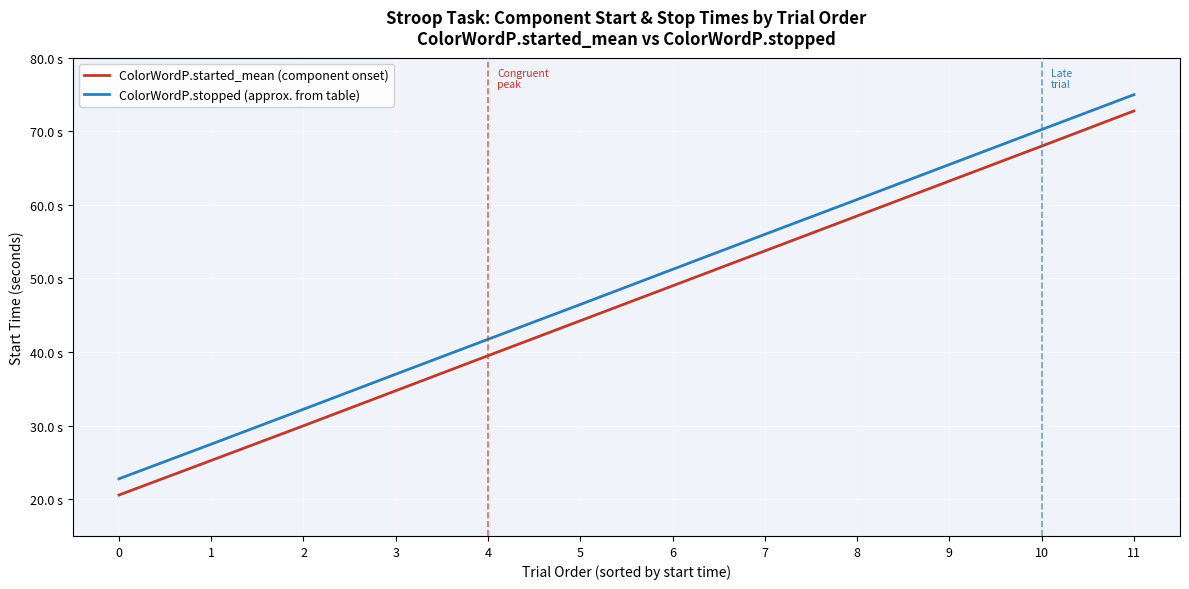

Rank the series by their maximum value, from lowest to highest.

ColorWordP.started_mean (component onset), ColorWordP.stopped (approx. from table)